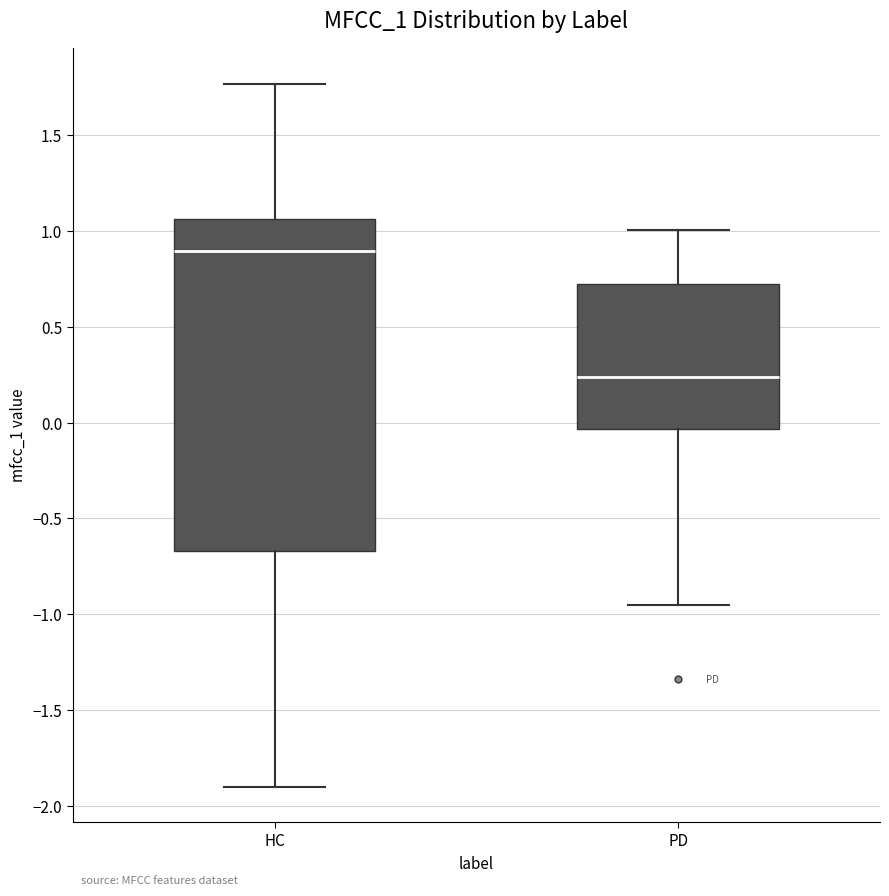

Reading left to right, transcribe this box plot: for each box, give where its median line is, the range the box spans, and where its two whiskers end, as read against the y-axis. The values are not printed on the chart, so give them approximately, as read against the axis.

HC: median 0.90, box -0.65 to 1.05, whiskers -1.90 to 1.75
PD: median 0.25, box -0.05 to 0.70, whiskers -0.95 to 1.00